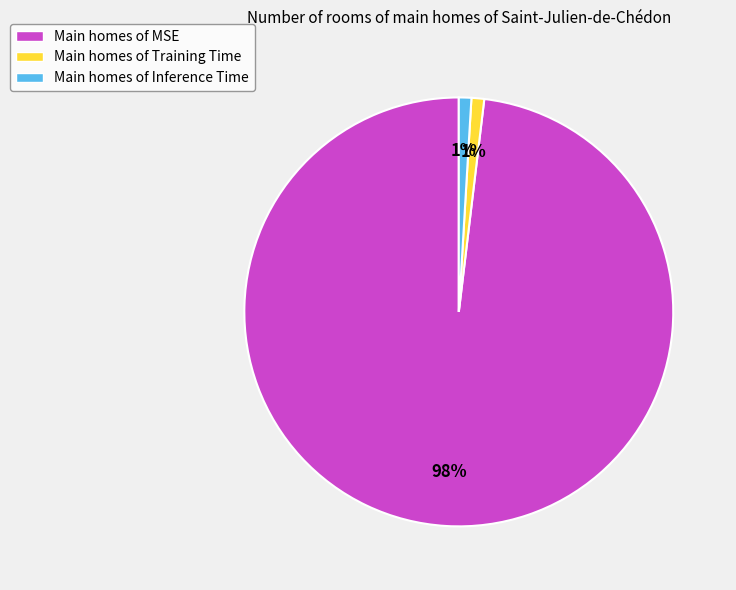

How many segments does this pie chart have?

3